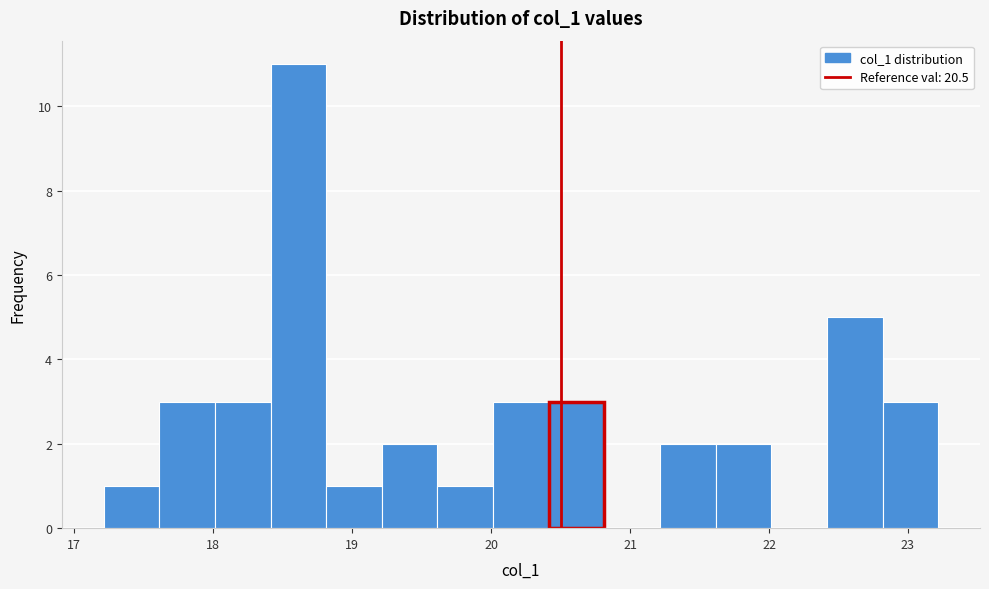

Reading left to right, transcribe this chart: for each bar, give the range it covers on the x-axis and its height. Neither the bar edges nor the heights are printed on the chart, so give them approximately, as read against the axes.

17.2 to 17.6: 1
17.6 to 18.0: 3
18.0 to 18.4: 3
18.4 to 18.8: 11
18.8 to 19.2: 1
19.2 to 19.6: 2
19.6 to 20.0: 1
20.0 to 20.4: 3
20.4 to 20.8: 3
20.8 to 21.2: 0
21.2 to 21.6: 2
21.6 to 22.0: 2
22.0 to 22.4: 0
22.4 to 22.8: 5
22.8 to 23.2: 3